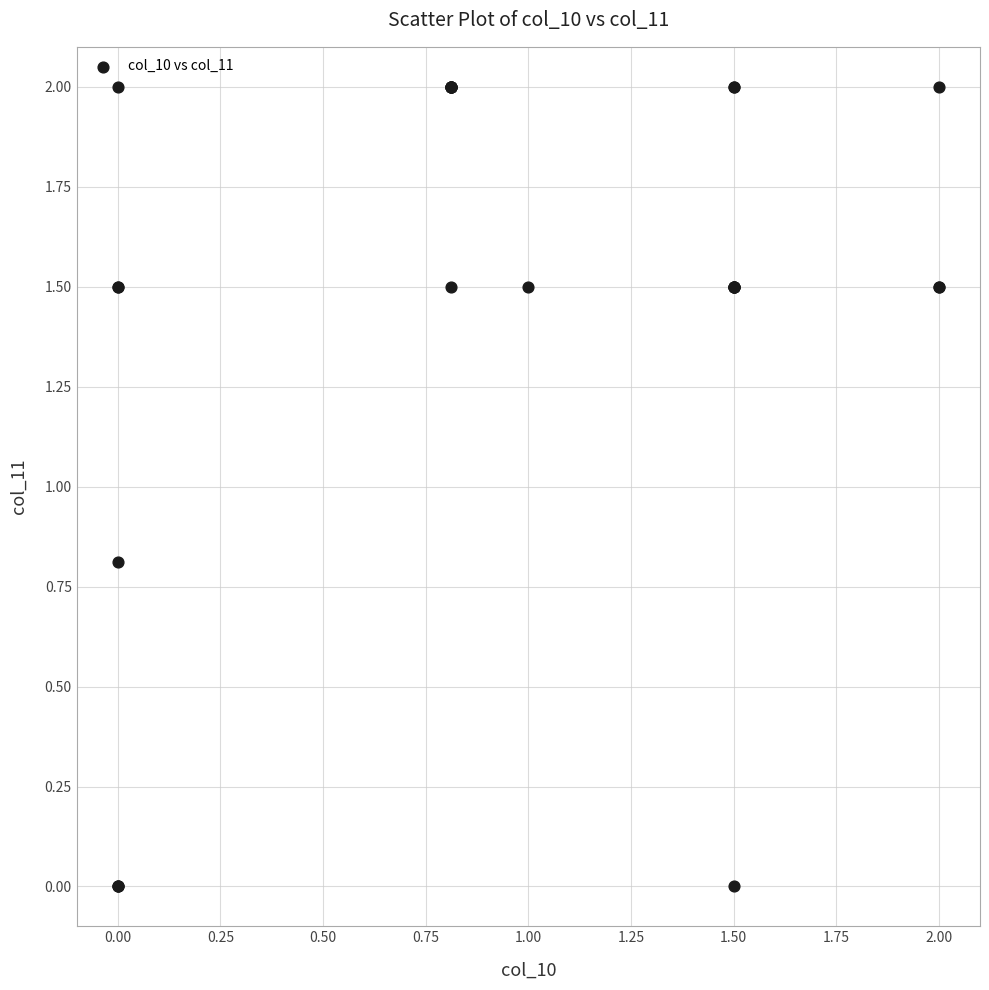

What Y value in the scatter plot is closest to 1?

0.8